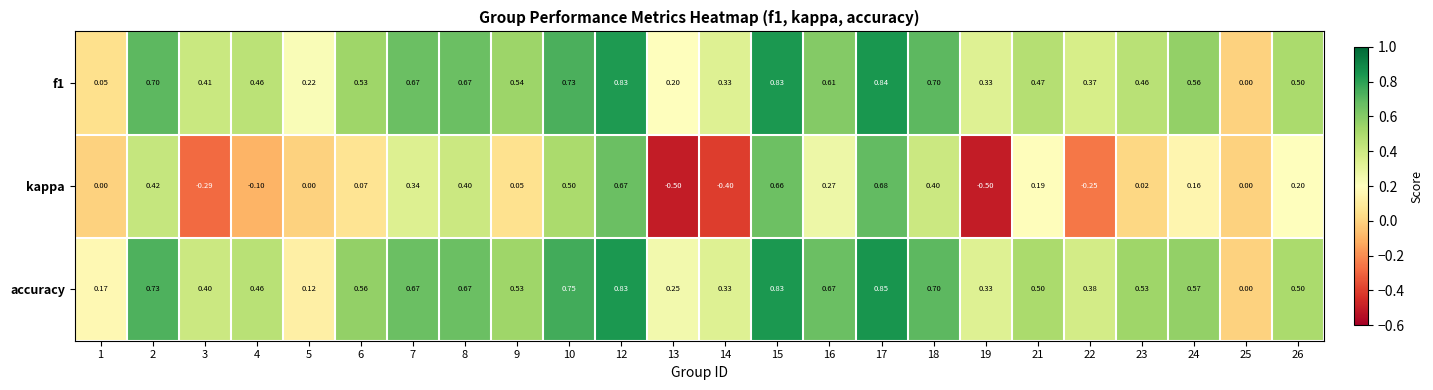

Which series has the largest total across all categories?

accuracy